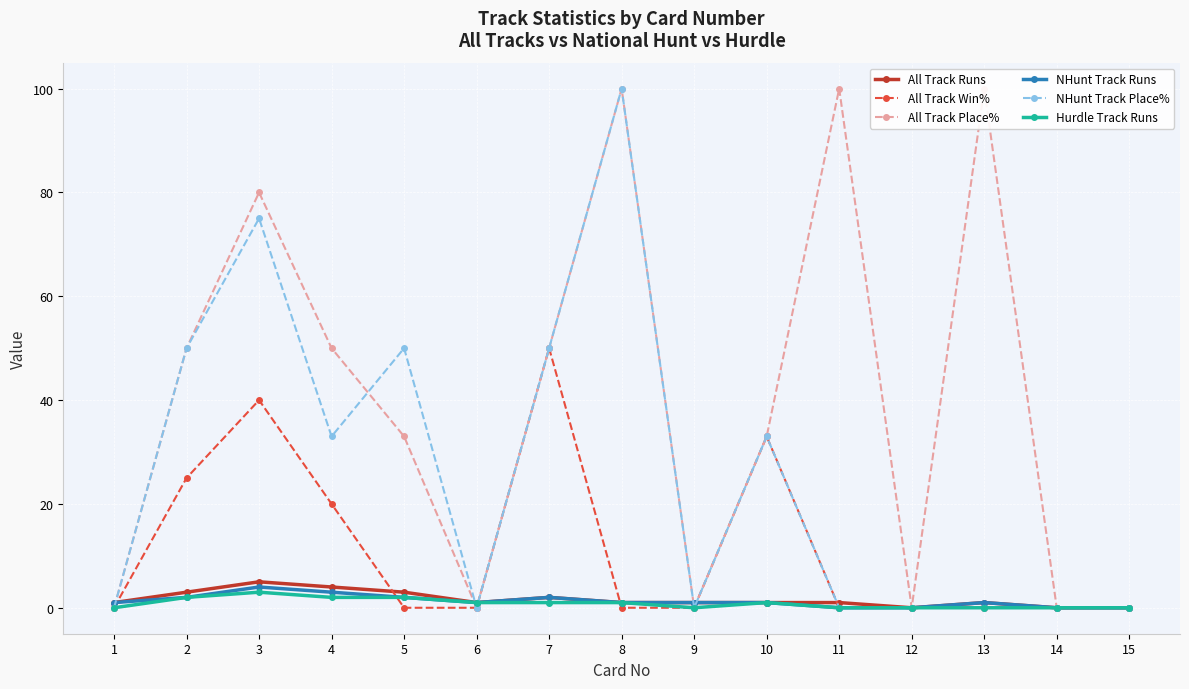

What are all the series names shown in the legend?

All Track Runs, All Track Win%, All Track Place%, NHunt Track Runs, NHunt Track Place%, Hurdle Track Runs